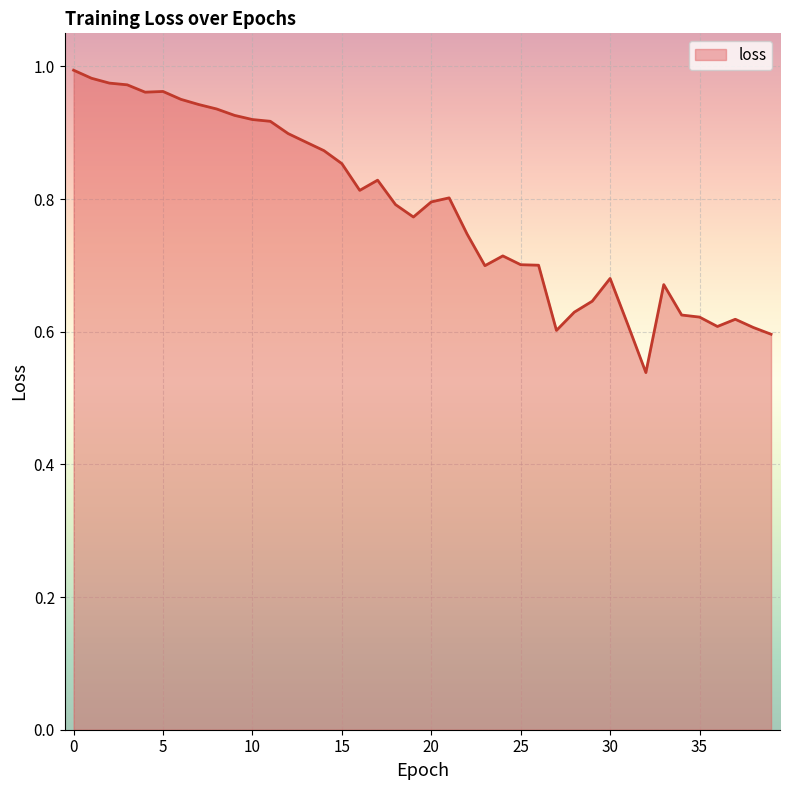

What is the value of the 7th point from the left?

1.0